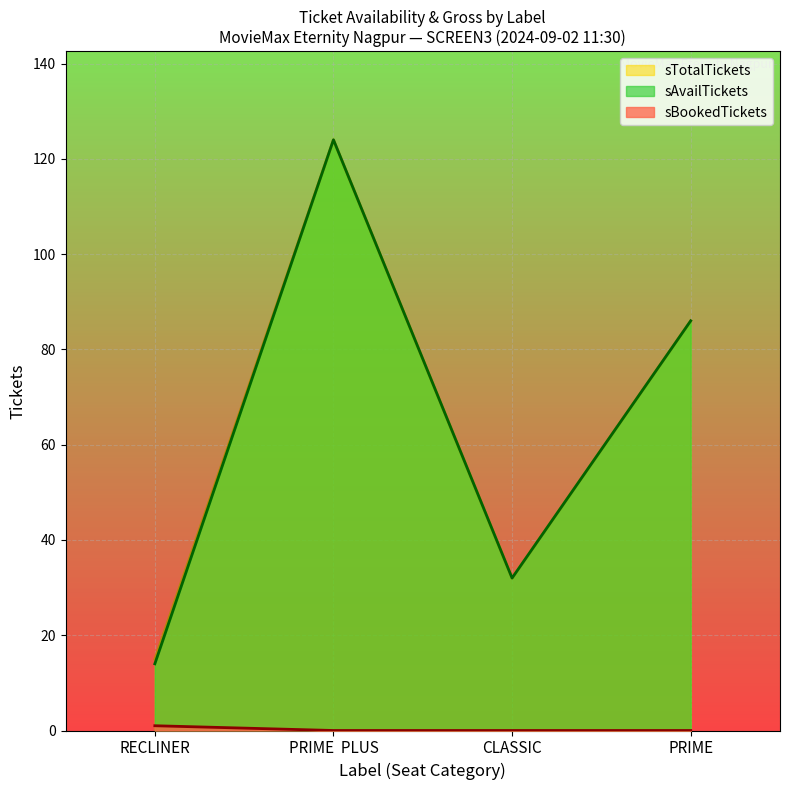

Is the value of sTotalTickets at RECLINER greater than the value of sAvailTickets at RECLINER?

Yes